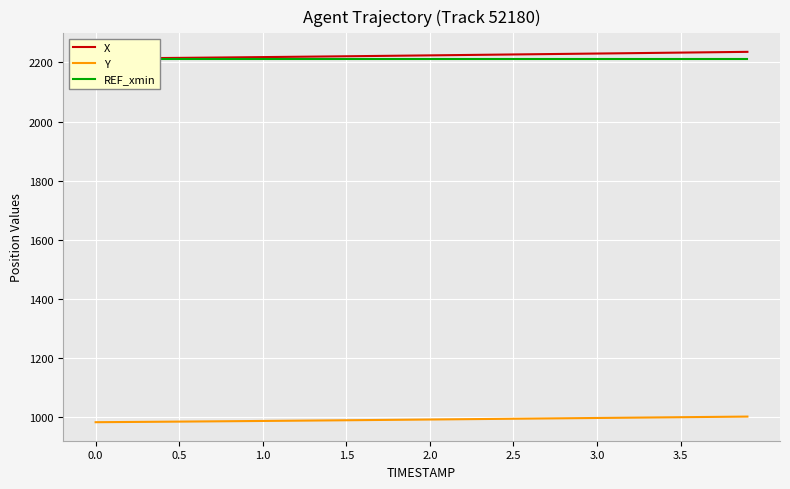

What is the lowest value of the Y series?

983.4